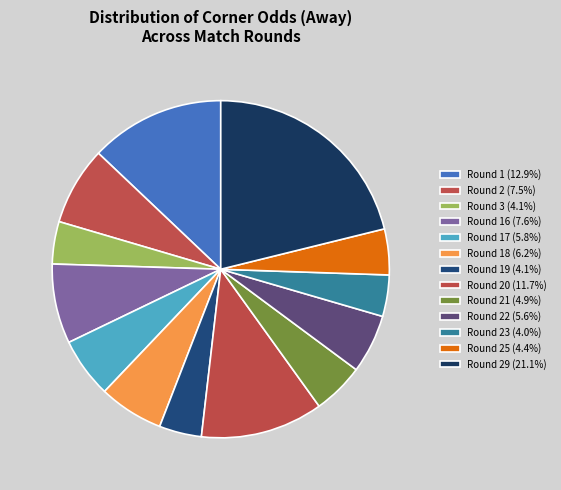

Which category has the biggest portion of the pie?

29